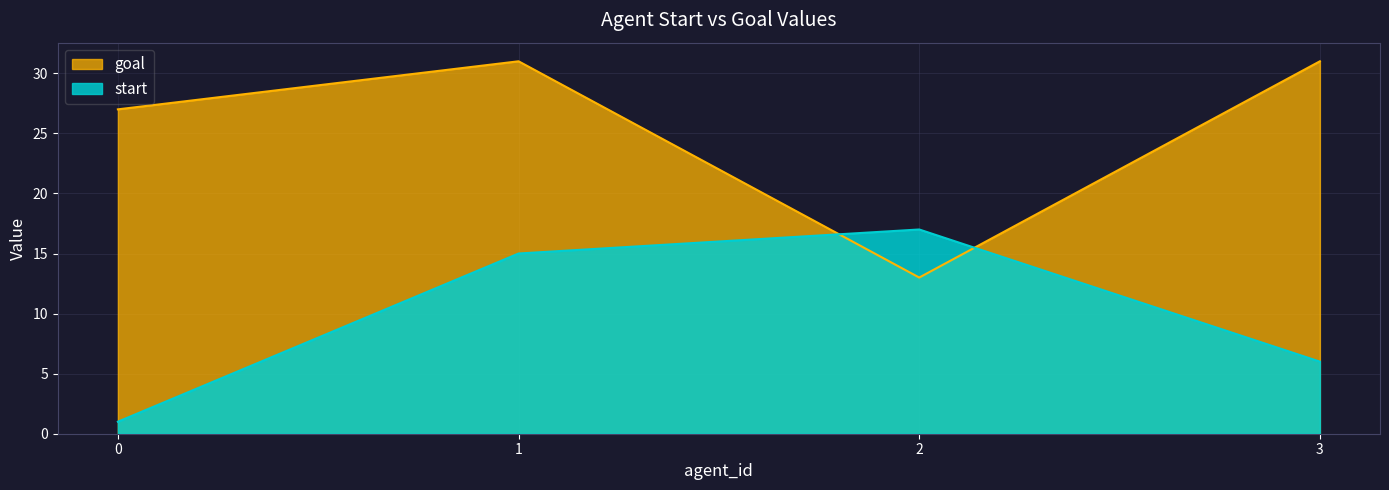

What is the average value of the start series?

10